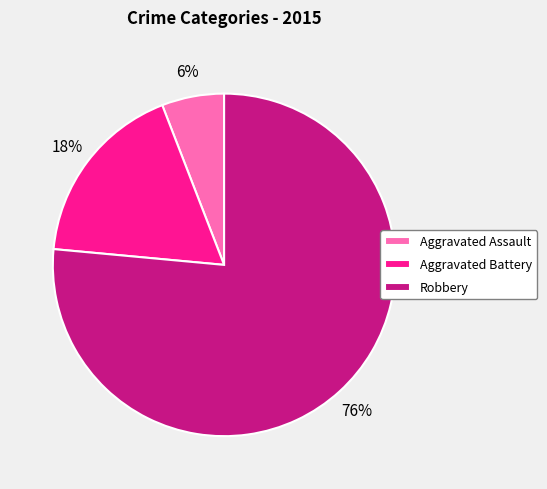

Which has a higher value, Aggravated Battery or Aggravated Assault?

Aggravated Battery